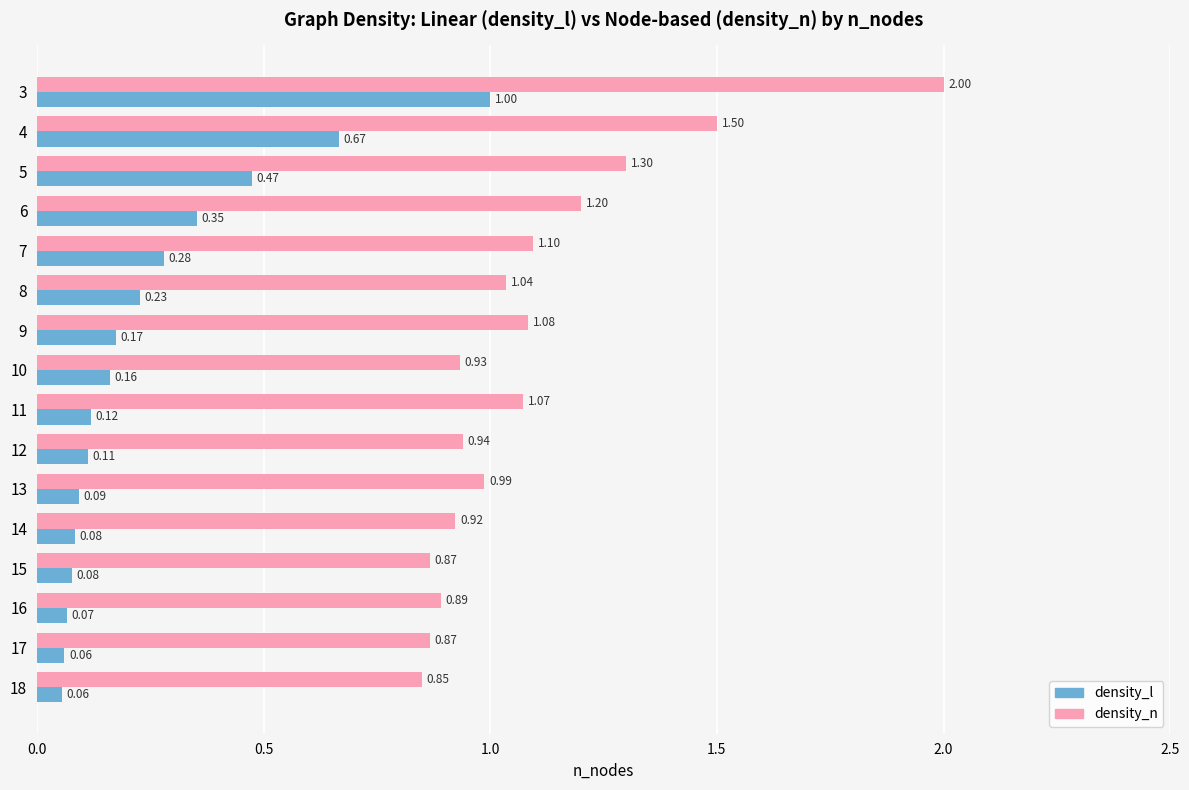

Is the value of density_n at 13 greater than the value of density_l at 16?

Yes